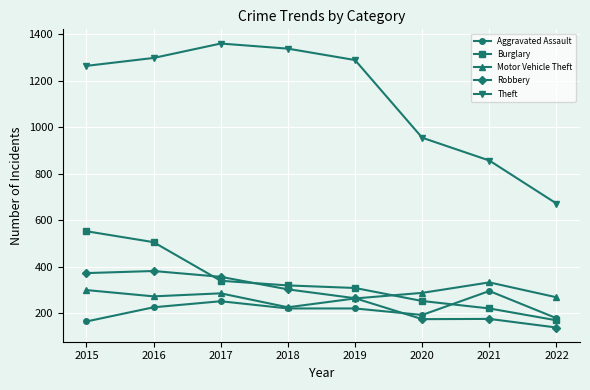

Which series has the largest range (max minus min)?

Theft